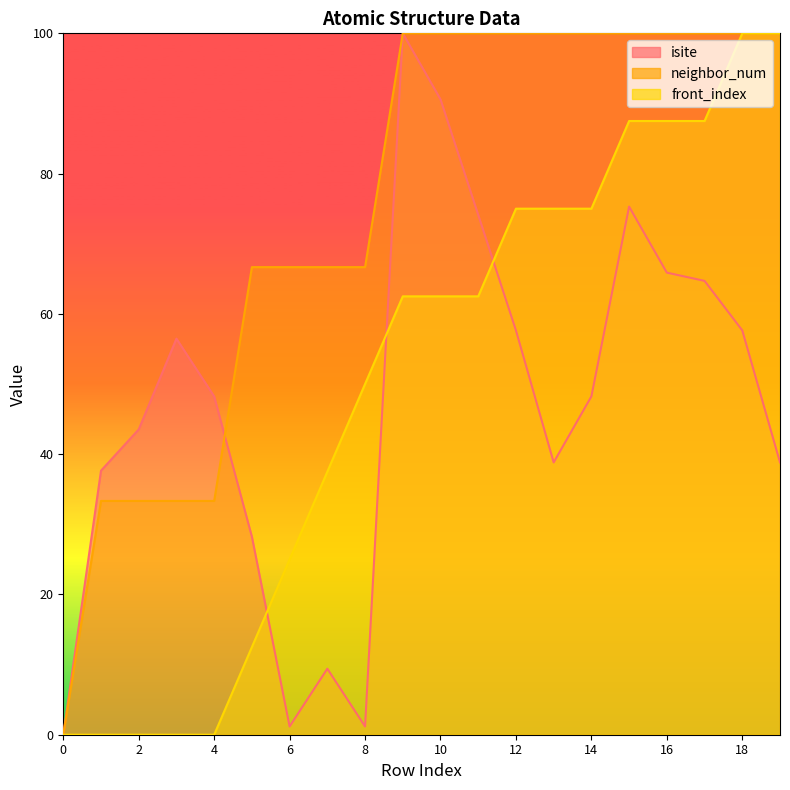

Read the neighbor_num value at 10.

100.0